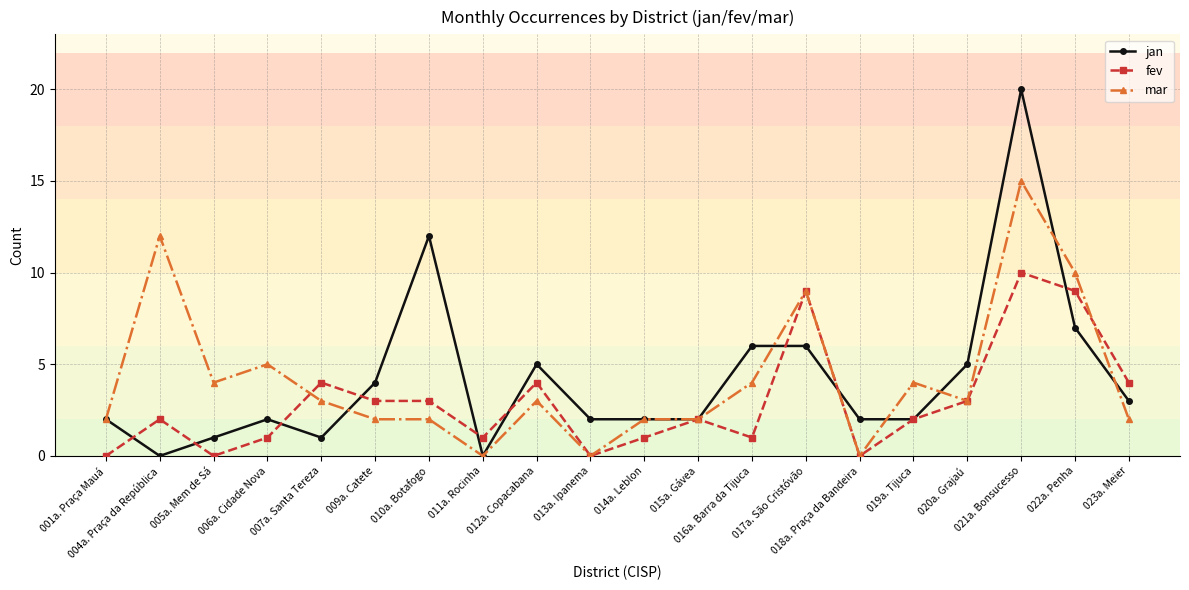

What is the maximum value shown in the chart?

20